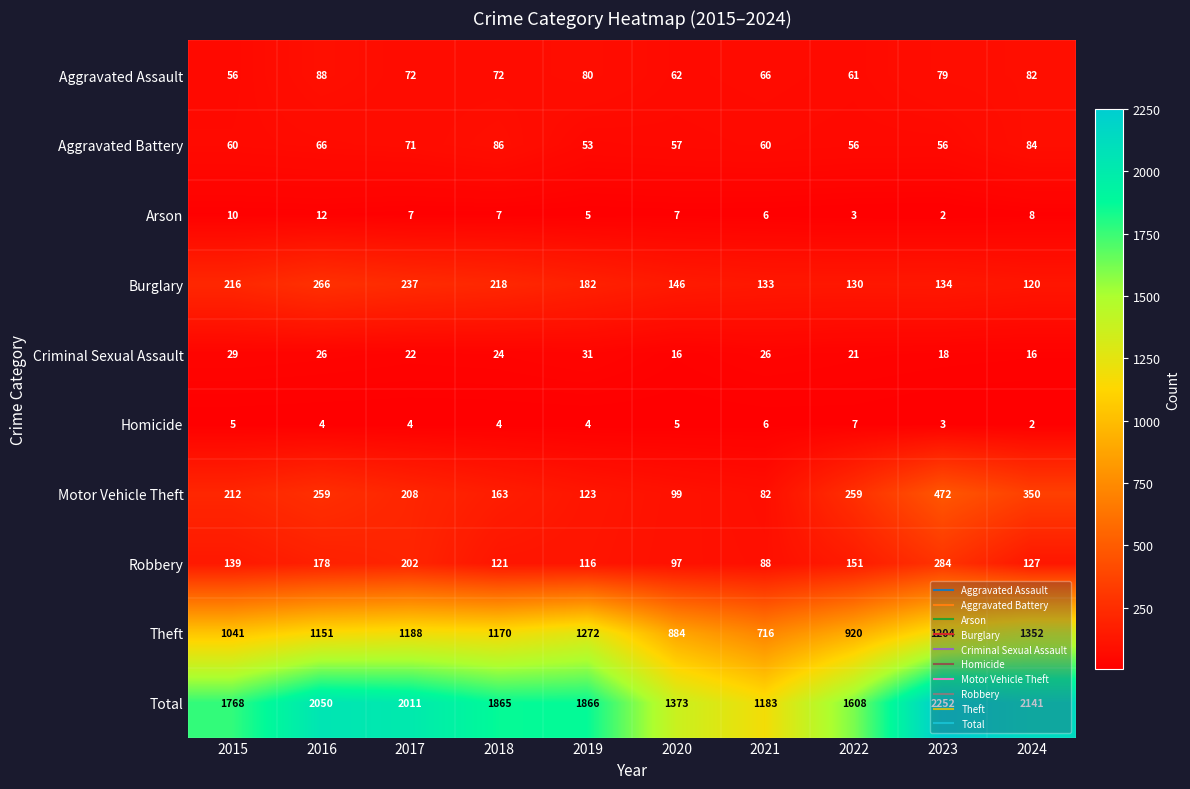

Which series changed the most between 2015 and 2016?

Total